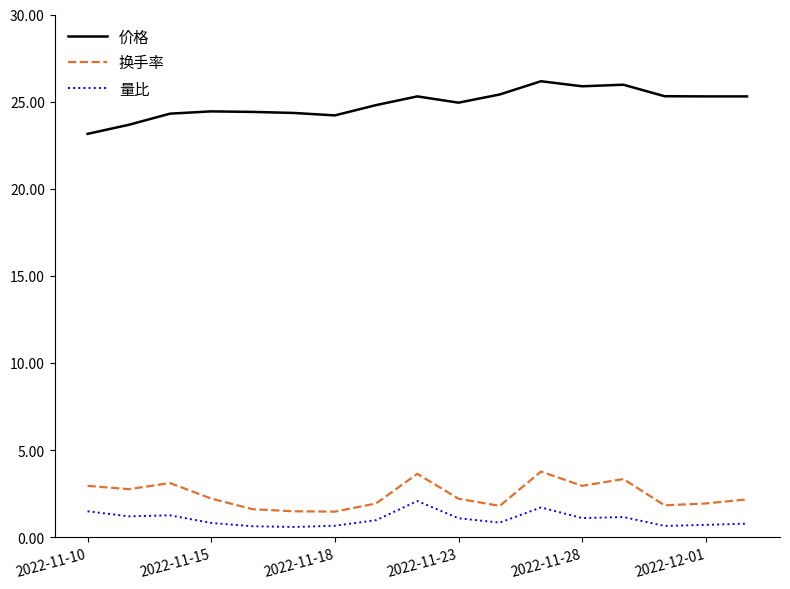

Rank the series by their maximum value, from lowest to highest.

量比, 换手率, 价格